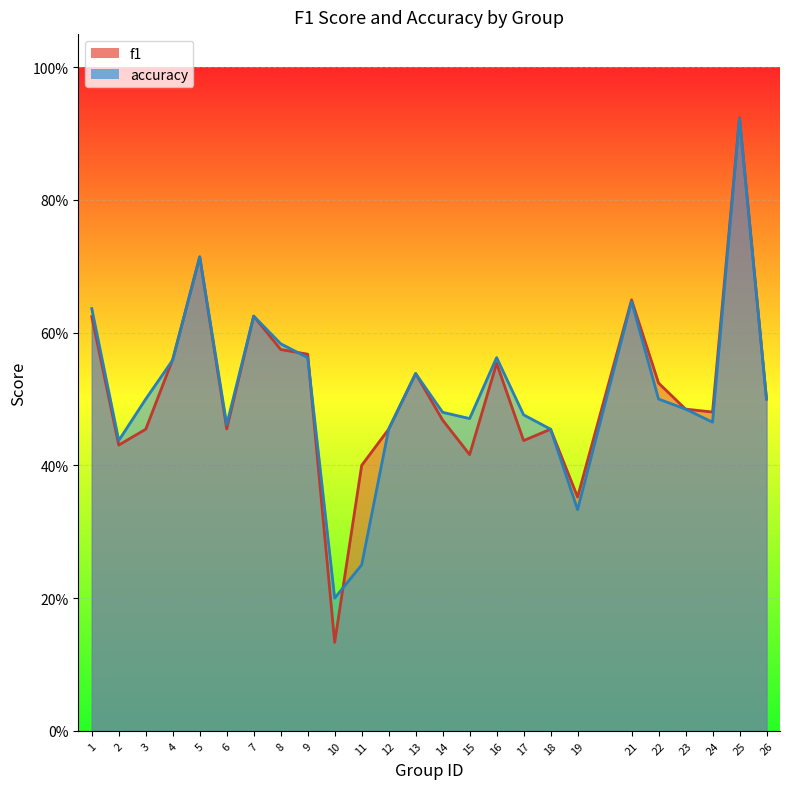

Reading right to left, transcribe all the data shown in this chart.

f1: 0.5	0.9	0.5	0.5	0.5	0.6	0.4	0.5	0.4	0.6	0.4	0.5	0.5	0.5	0.4	0.1	0.6	0.6	0.6	0.5	0.7	0.6	0.5	0.4	0.6
accuracy: 0.5	0.9	0.5	0.5	0.5	0.6	0.3	0.5	0.5	0.6	0.5	0.5	0.5	0.5	0.2	0.2	0.6	0.6	0.6	0.5	0.7	0.6	0.5	0.4	0.6